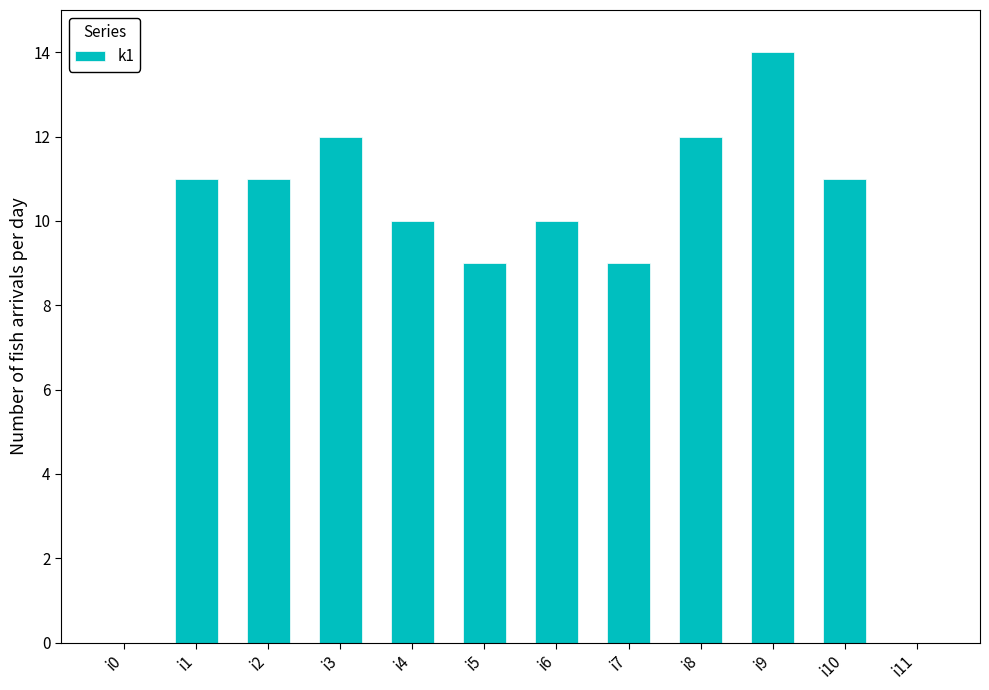

Reading left to right, extract all data points from this chart.

0	11	11	12	10	9	10	9	12	14	11	0